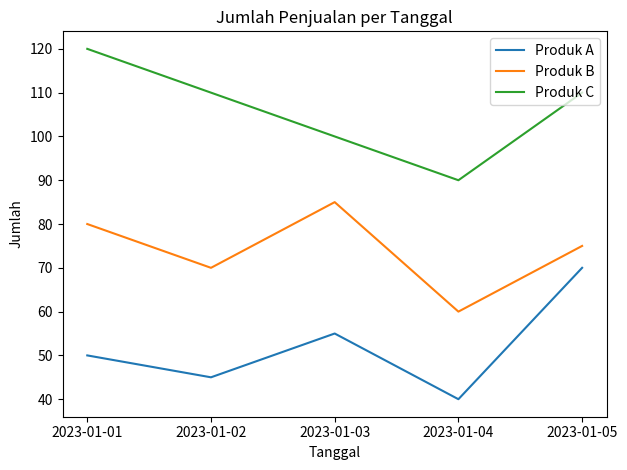

What is the approximate value of Produk A at 2023-01-01, to the nearest 10?

50